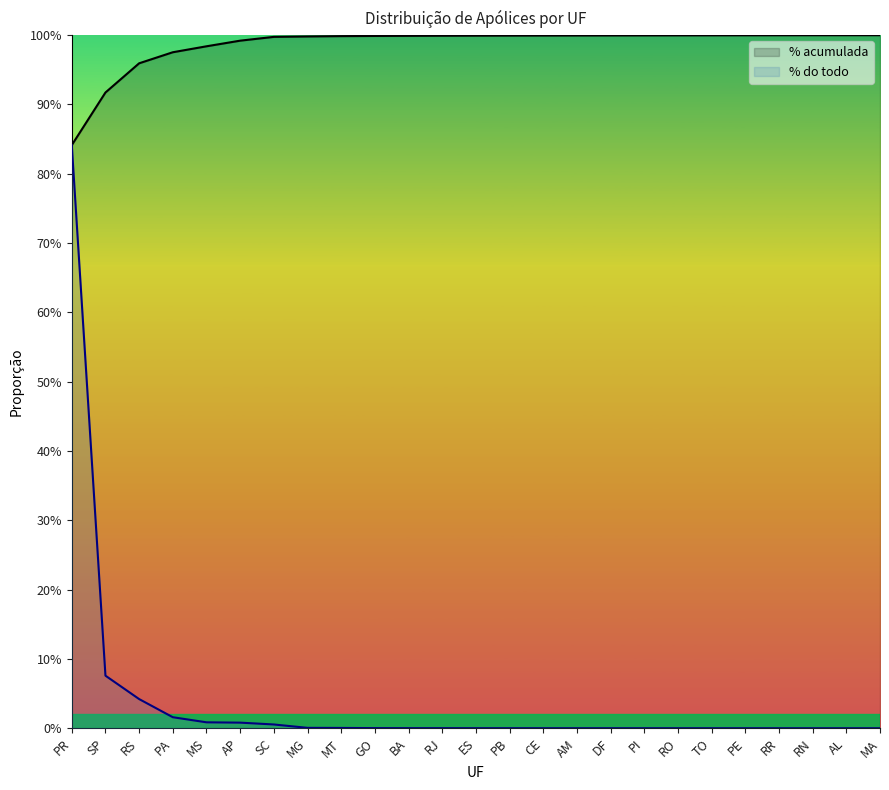

True or false: % do todo and % acumulada intersect in this chart.

False